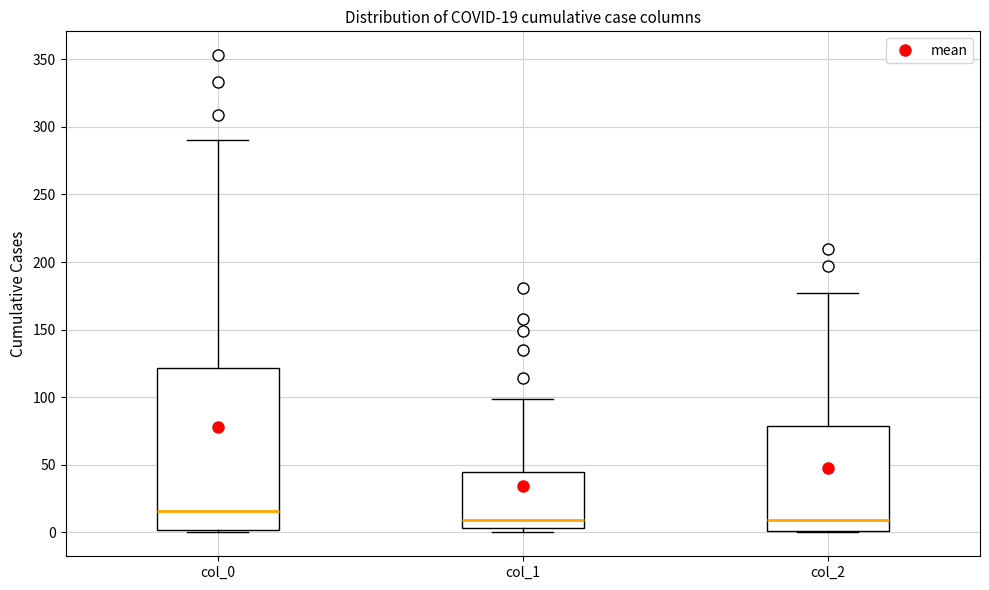

Which box is the tallest, from its lower edge to its upper edge?

col_0